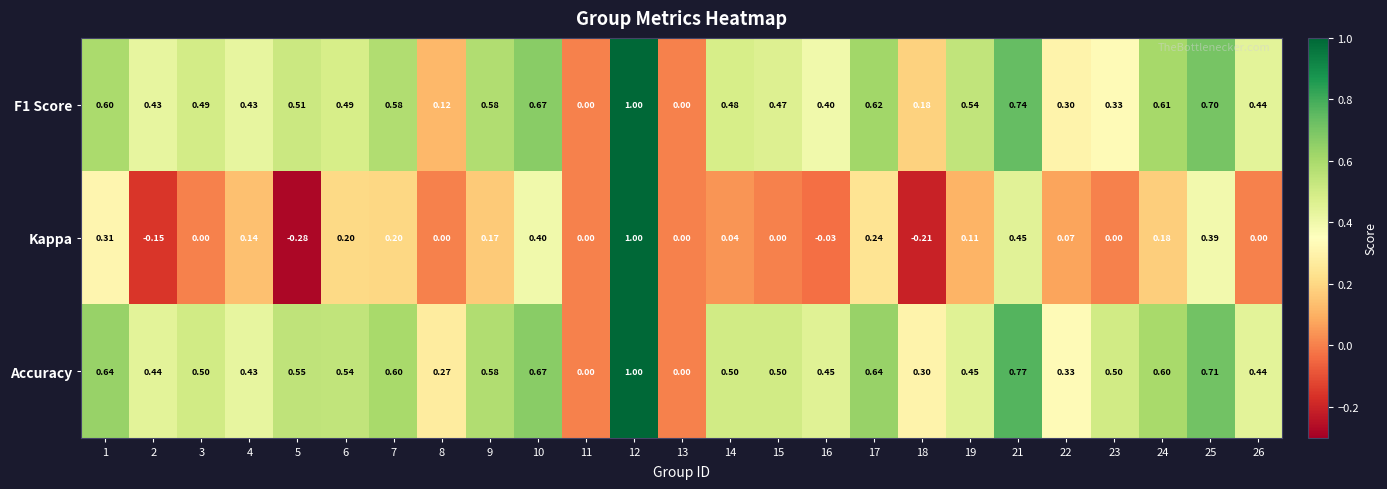

Rank the series at 14 from lowest to highest value.

Kappa, F1 Score, Accuracy